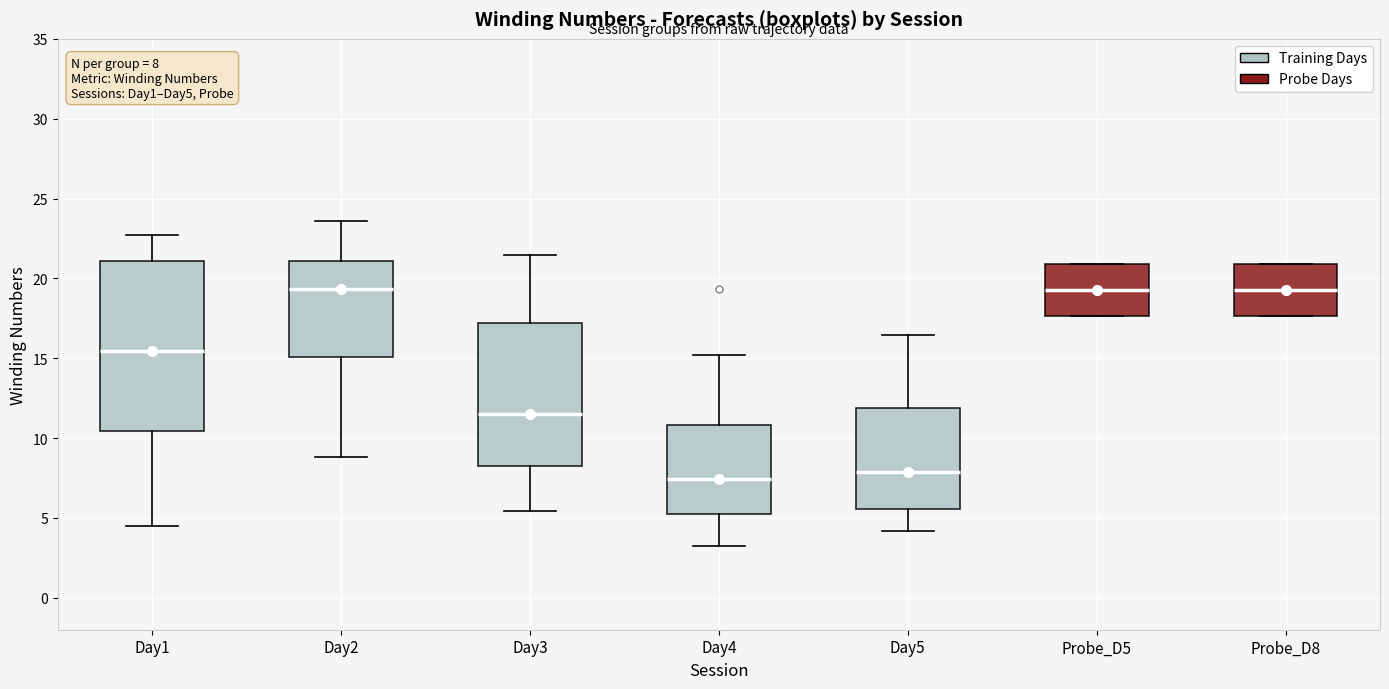

Which box is the tallest, from its lower edge to its upper edge?

Day1